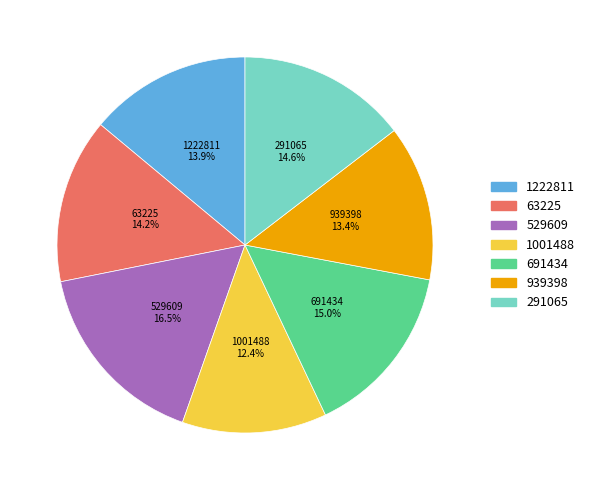

Between 291065 and 939398, which is larger?

291065